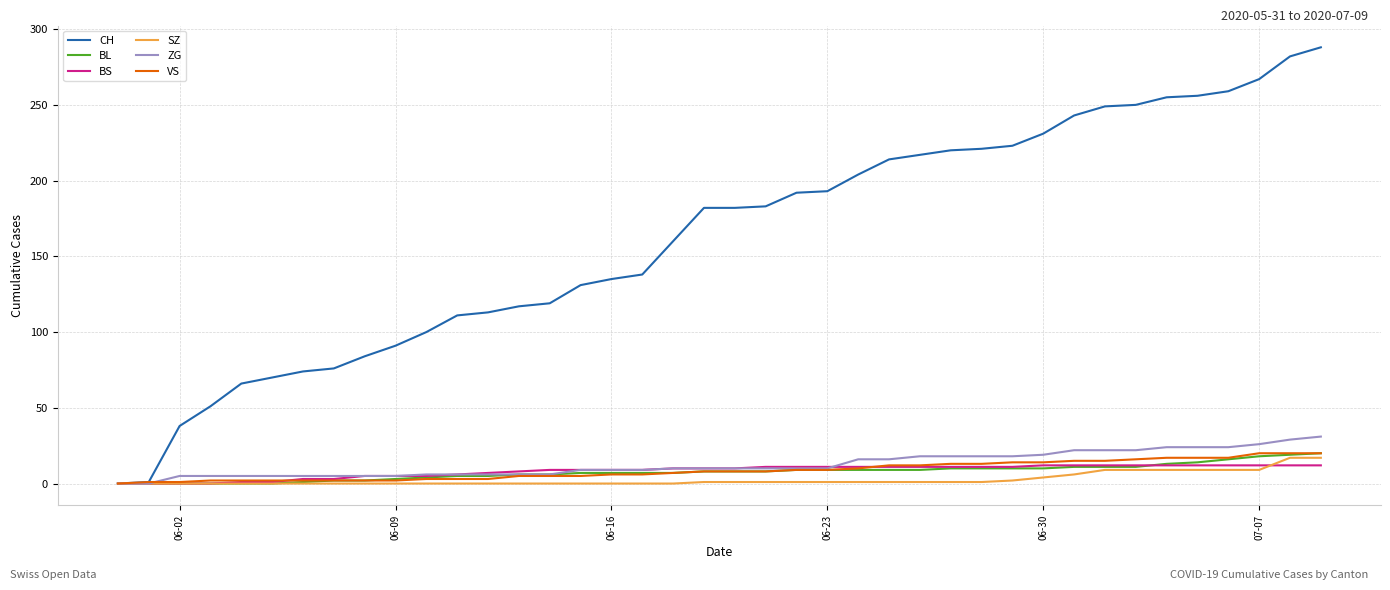

What is the maximum value shown in the chart?

288